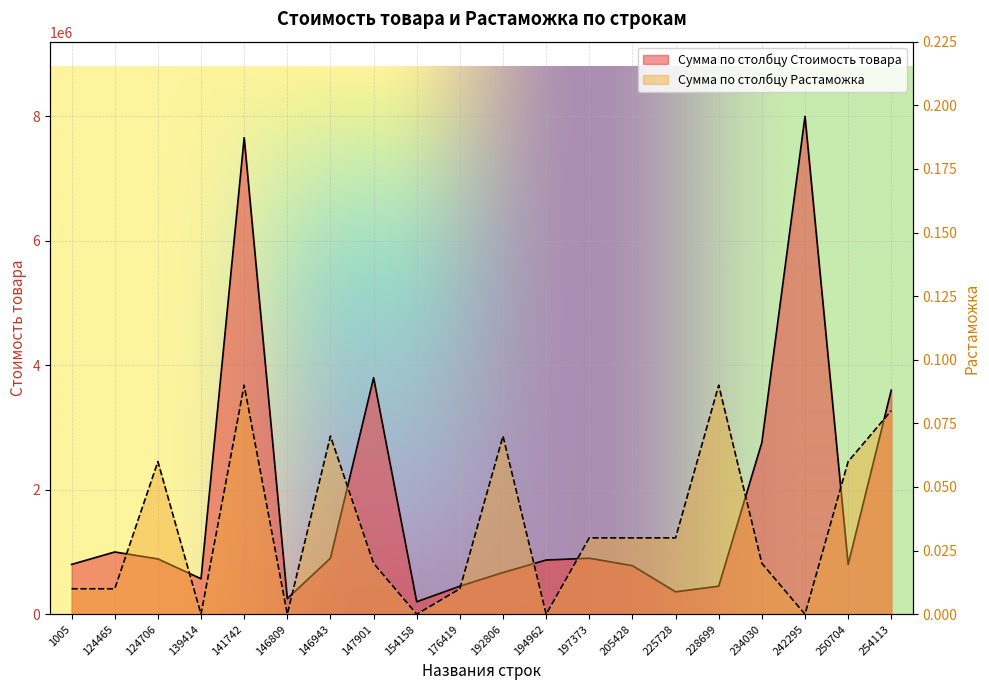

What is the difference between the highest and lowest values at 146809?

250900.0